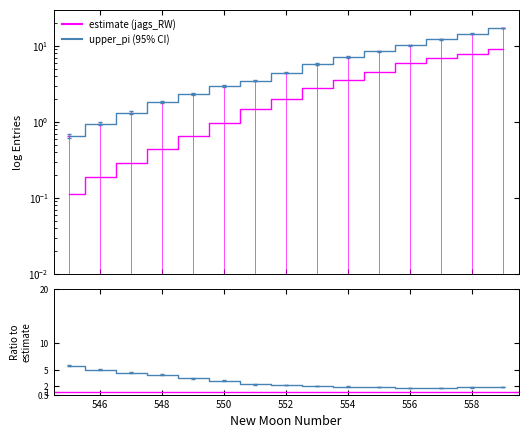

What is the minimum value for upper_pi?

0.7